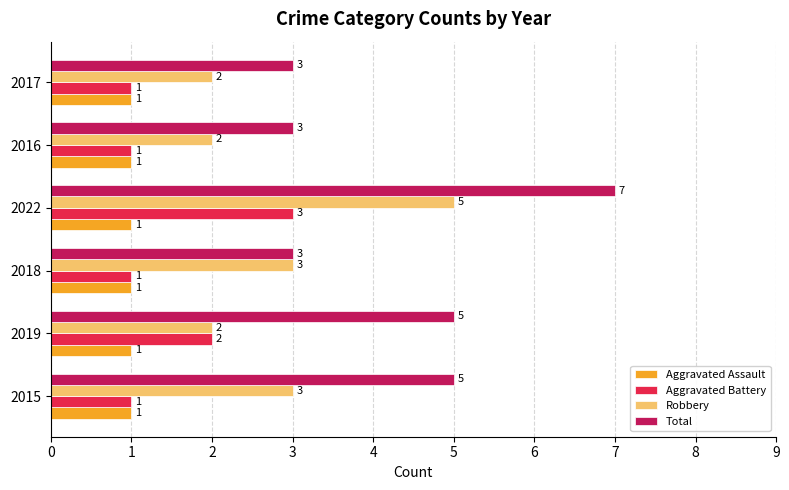

What is the sum of all Total values?

26